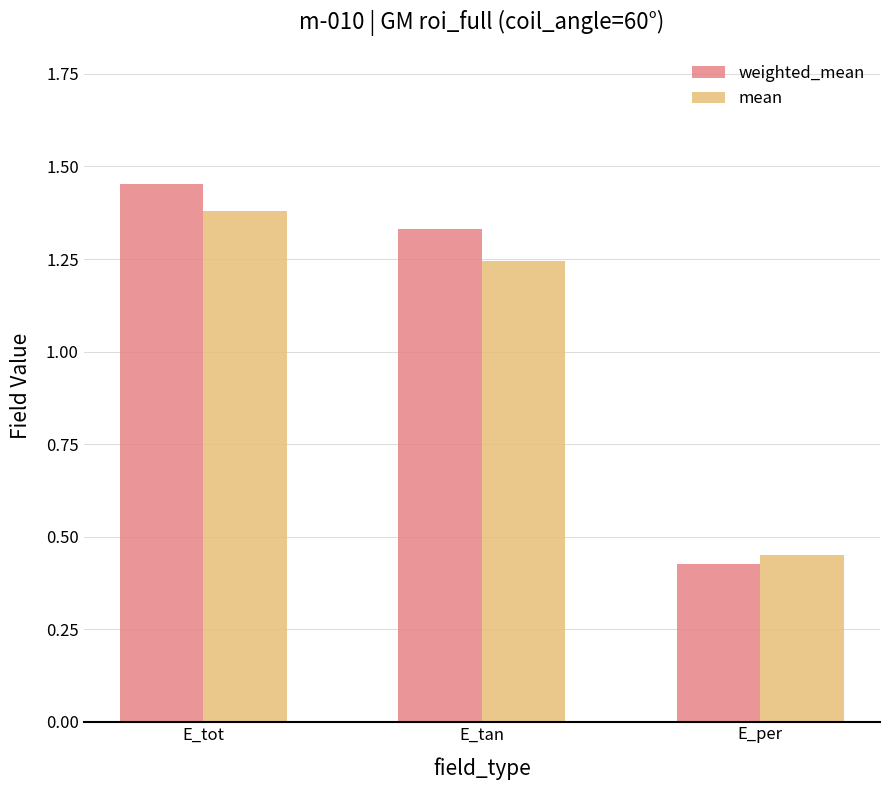

Where does the weighted_mean series first go above 1?

E_tot